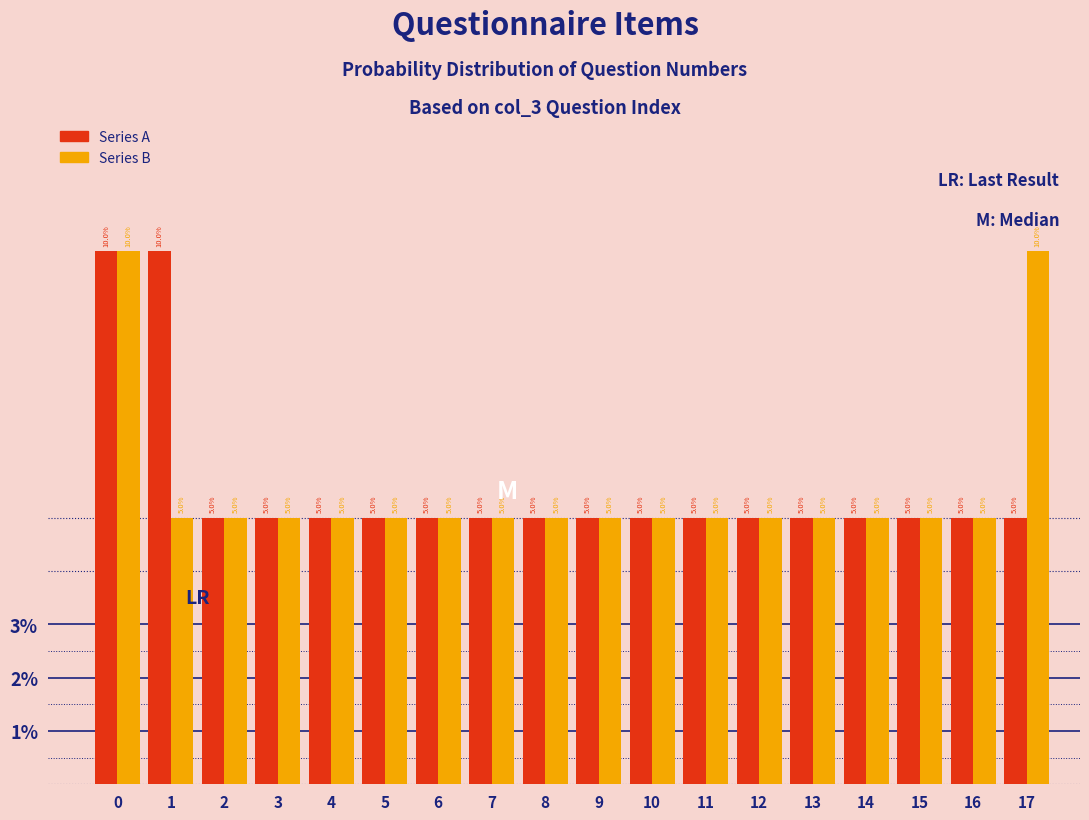

Reading left to right, extract all data points from this chart.

Series A: 10	10	5	5	5	5	5	5	5	5	5	5	5	5	5	5	5	5
Series B: 10	5	5	5	5	5	5	5	5	5	5	5	5	5	5	5	5	10